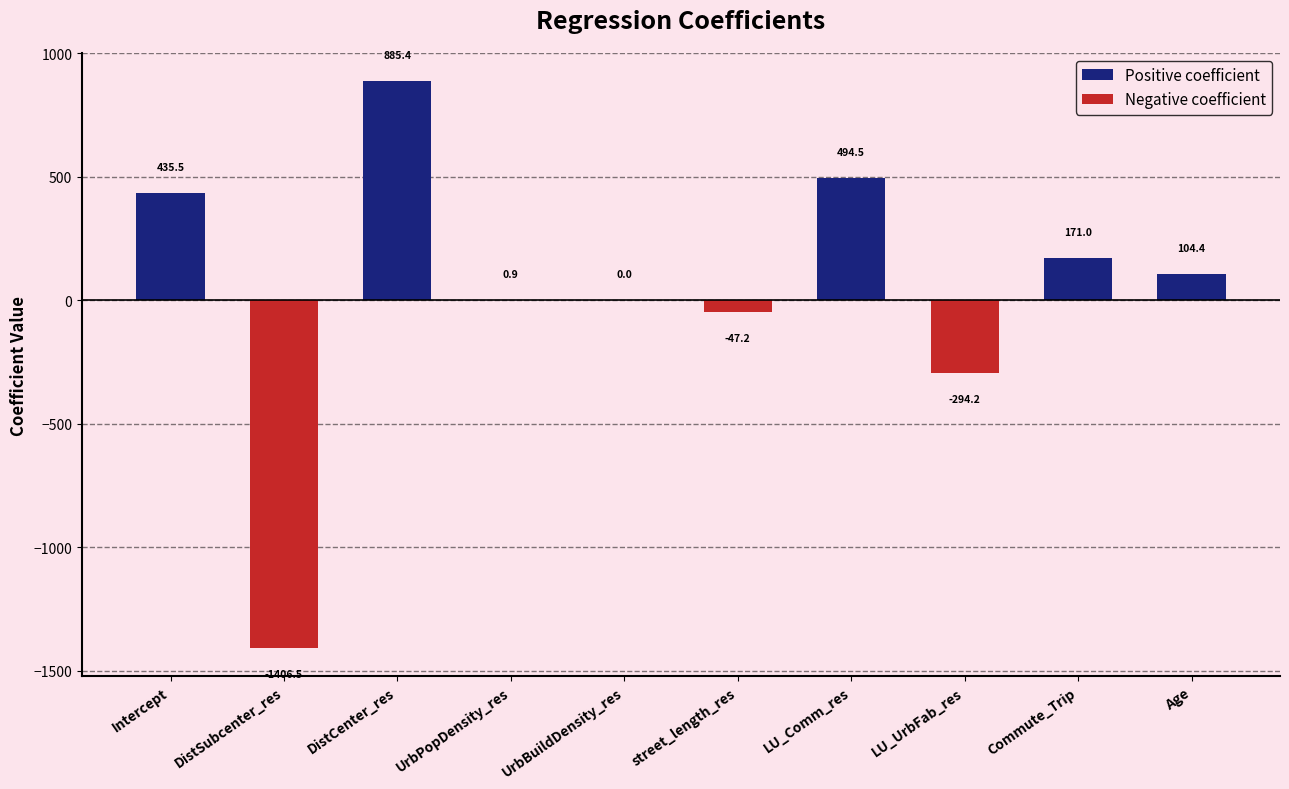

What is the difference between the maximum and minimum values?

2291.9